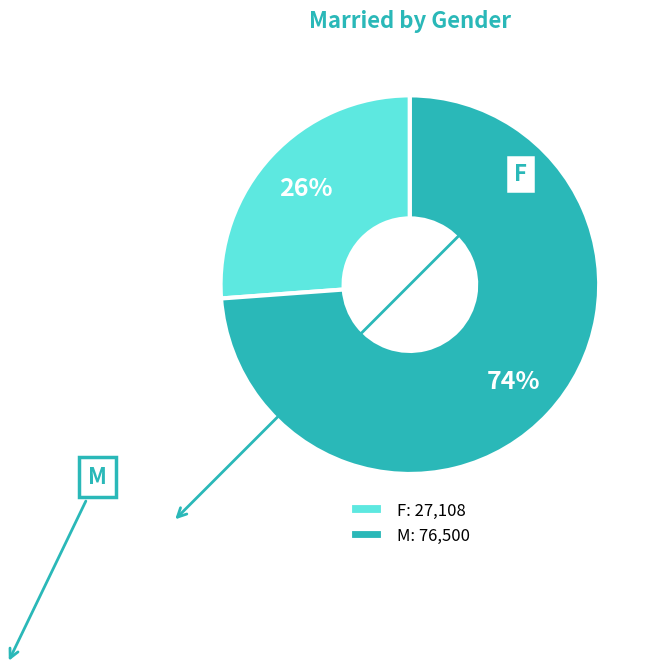

Count the number of slices in the pie.

2